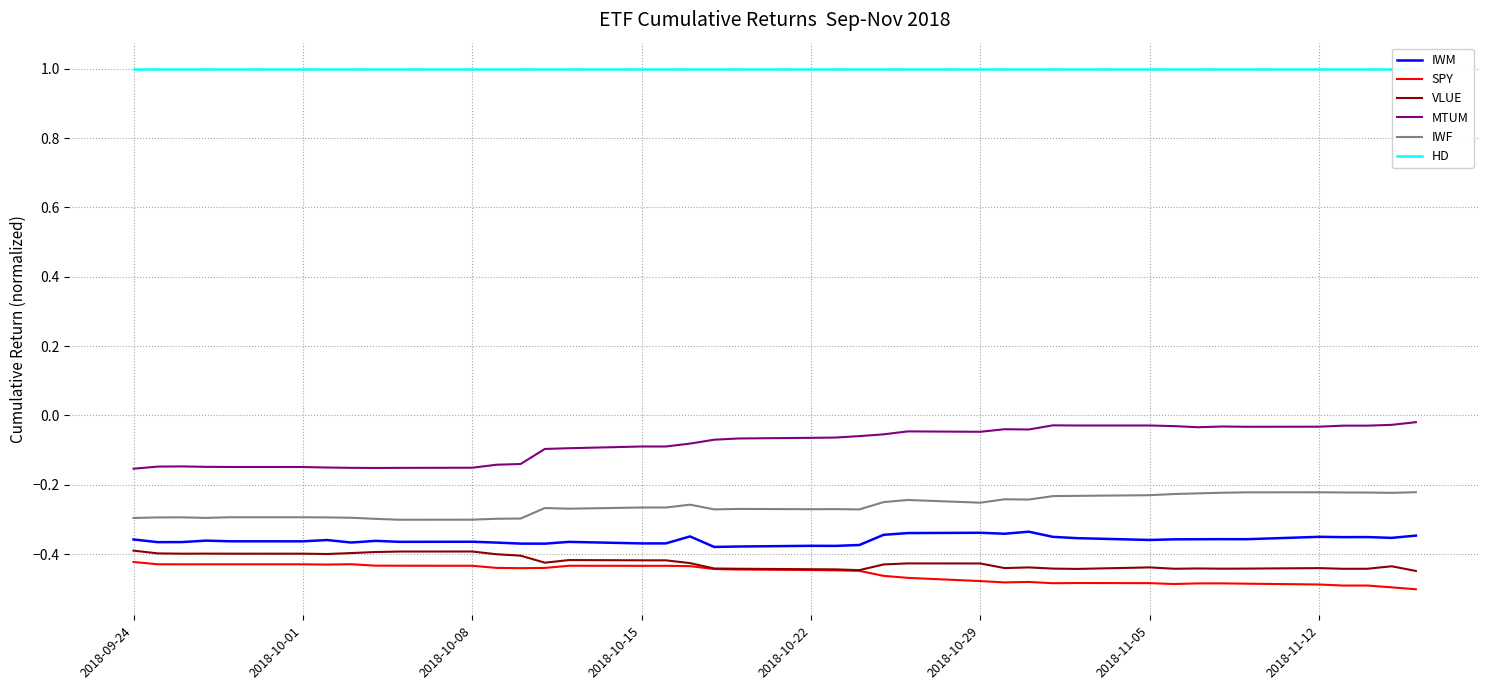

What is the sum of all SPY values?

-18.2